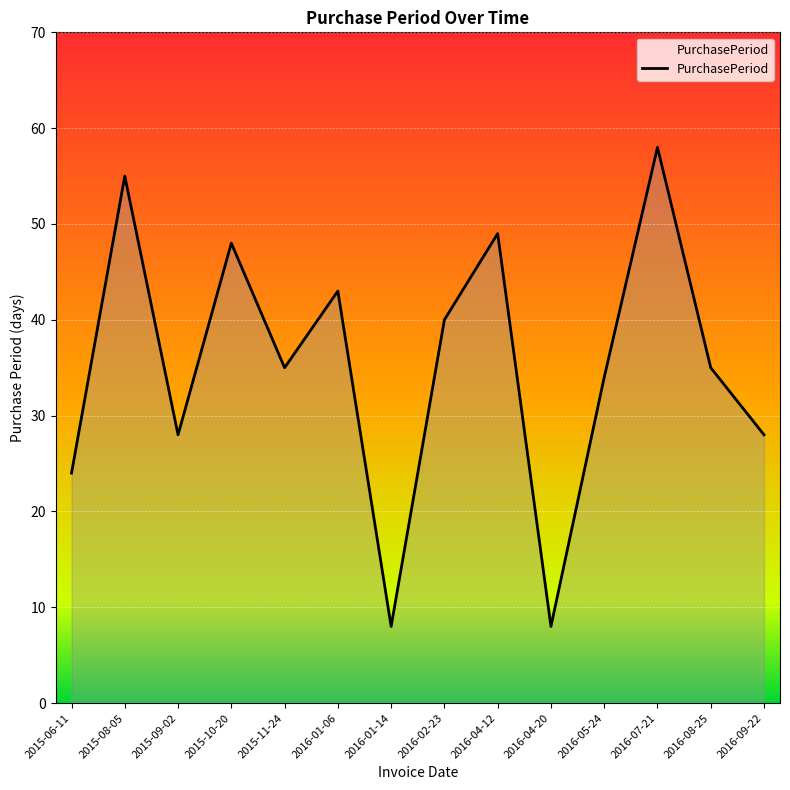

How many distinct data groups are displayed?

1